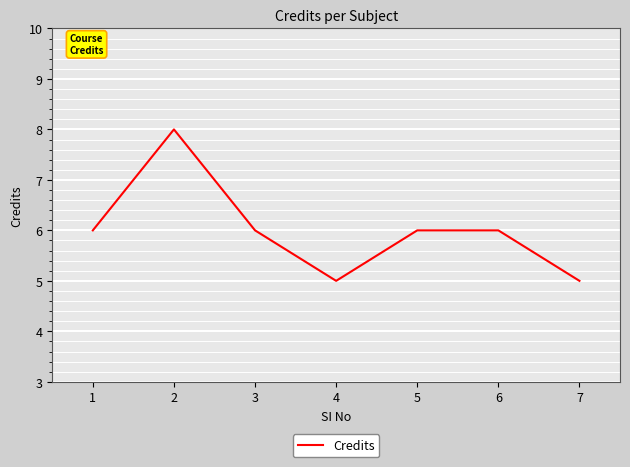

What is the minimum value shown in the chart?

5